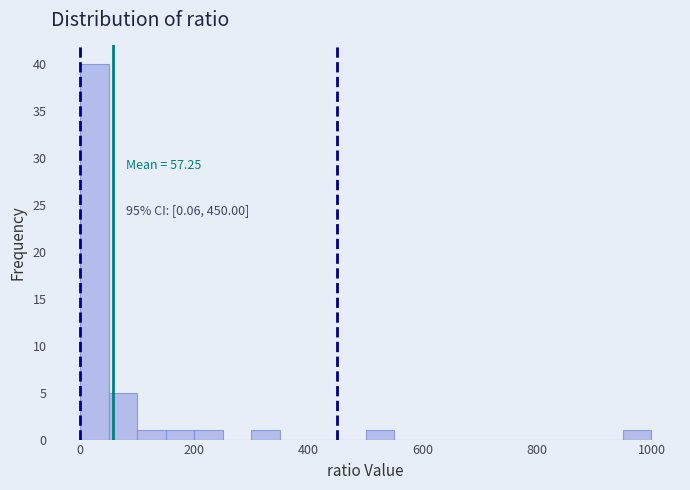

Read against the x-axis, roughly where is the centre of the tallest bar?

20